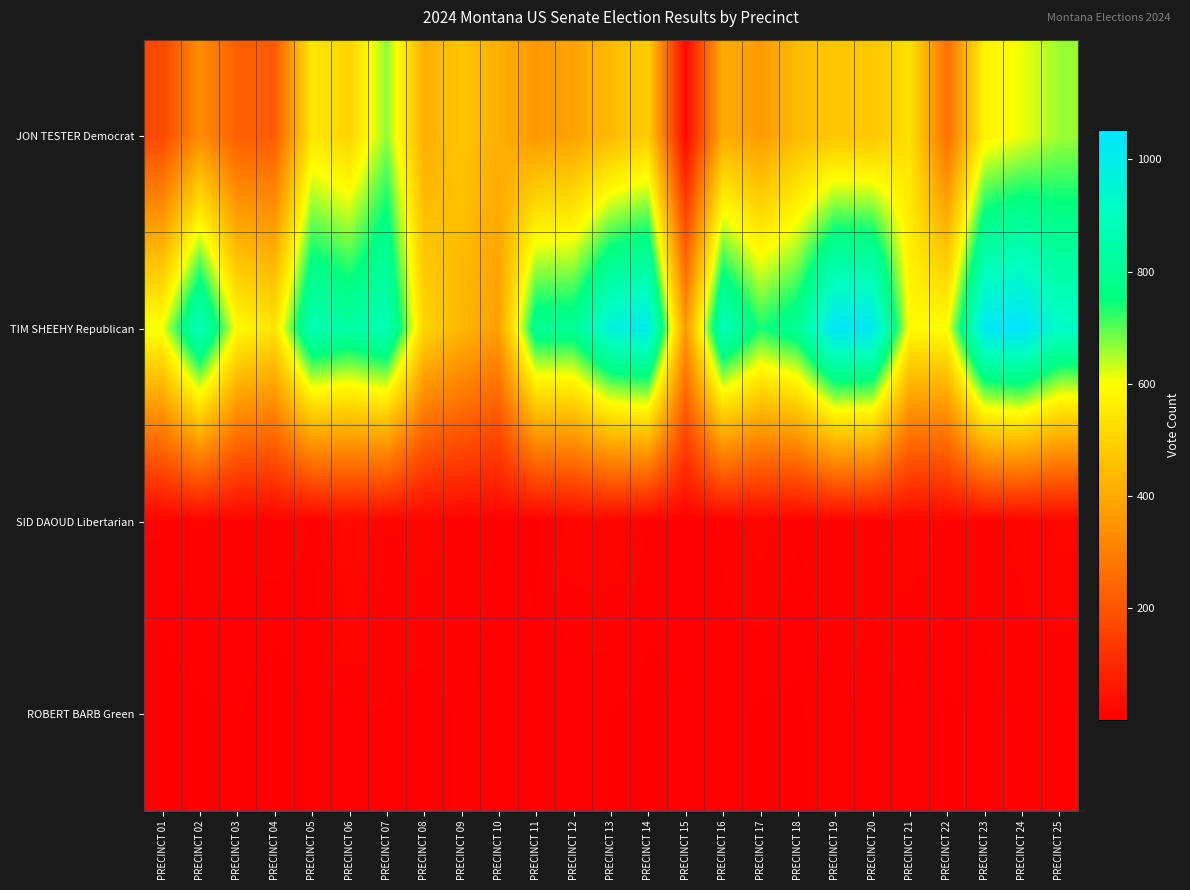

Which series has the largest range (max minus min)?

TIM SHEEHY Republican